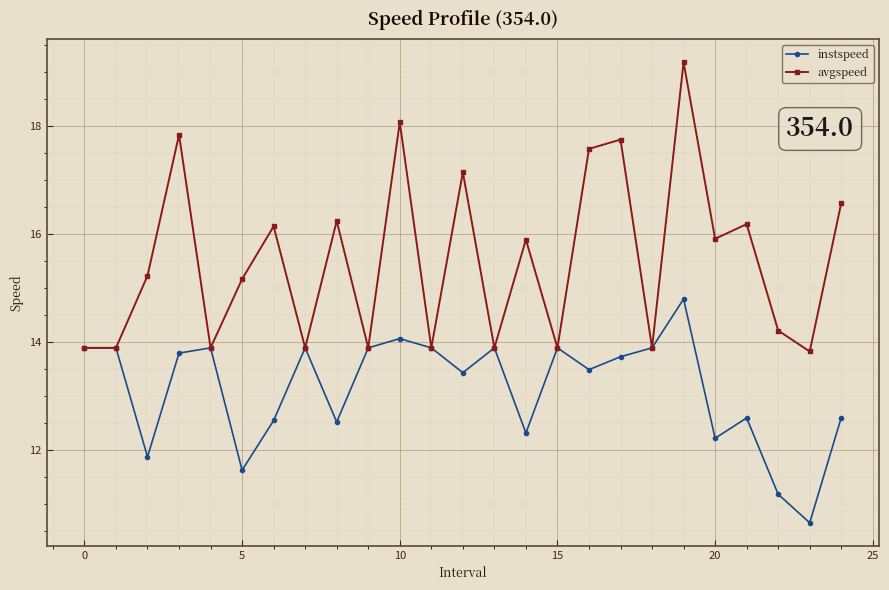

Rank the series by their average value, from lowest to highest.

instspeed, avgspeed